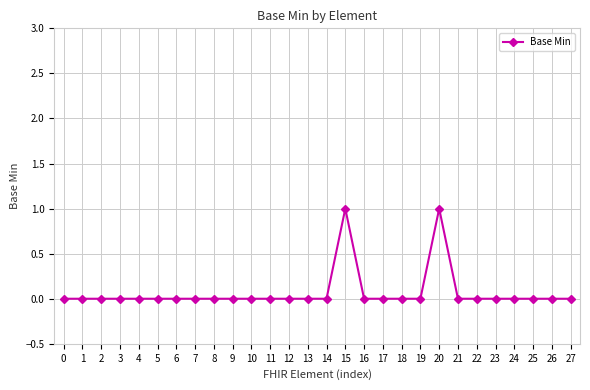

True or false: there are more than 0 points higher than both neighbors.

True